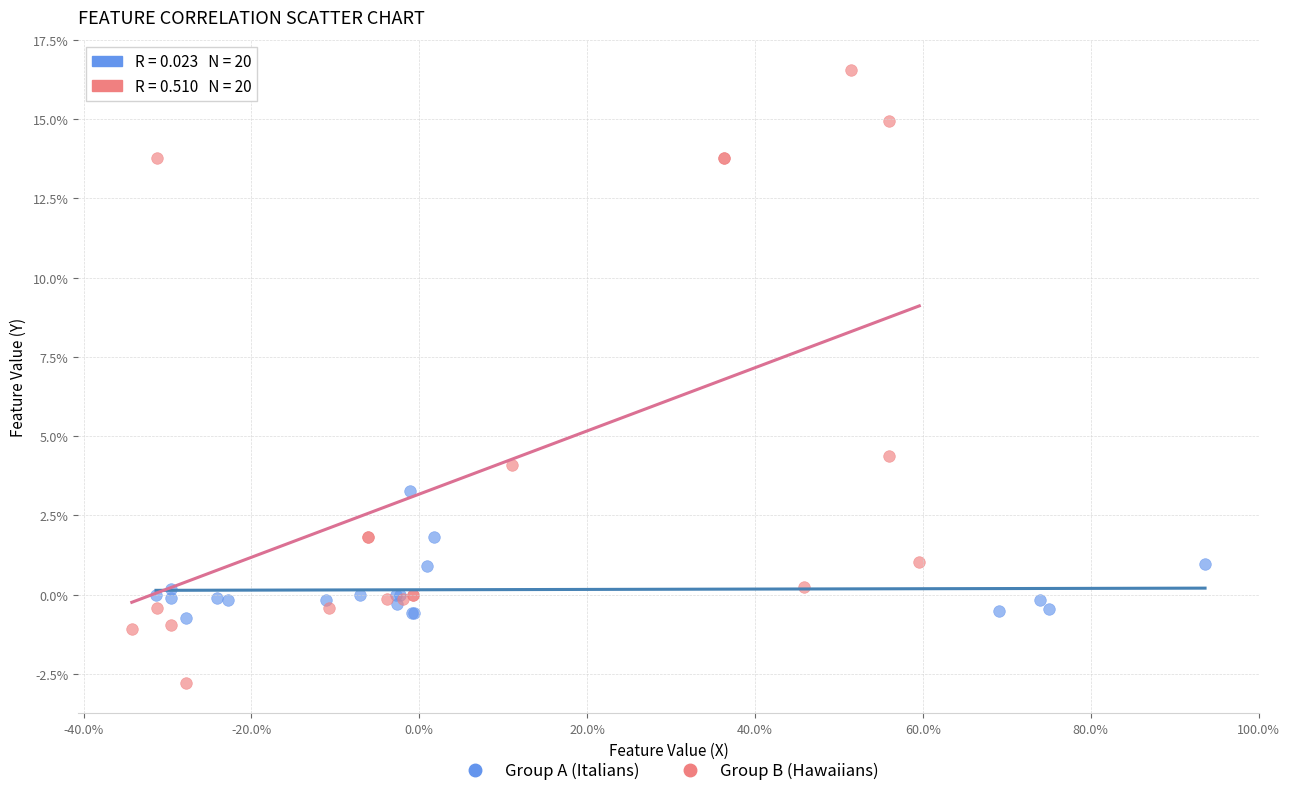

Which series reaches the minimum Y coordinate?

Group B (Hawaiians)